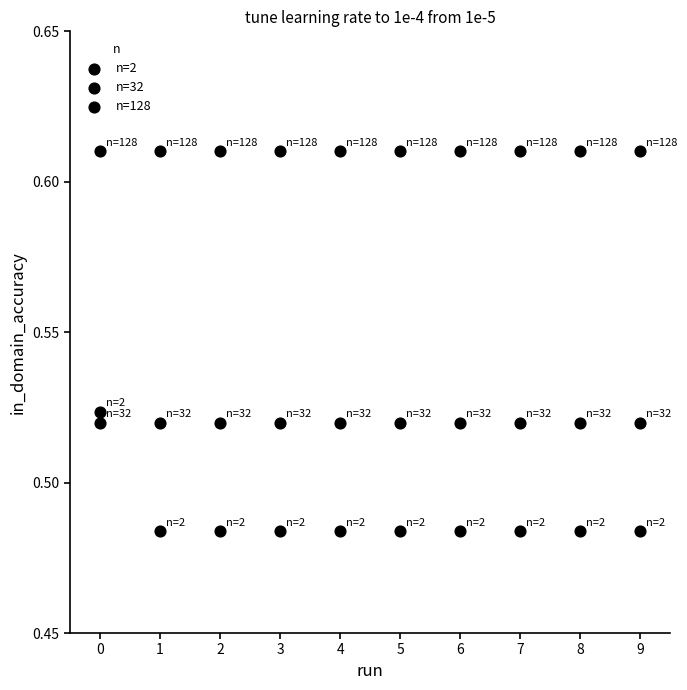

Count the number of points in this scatter plot.

30